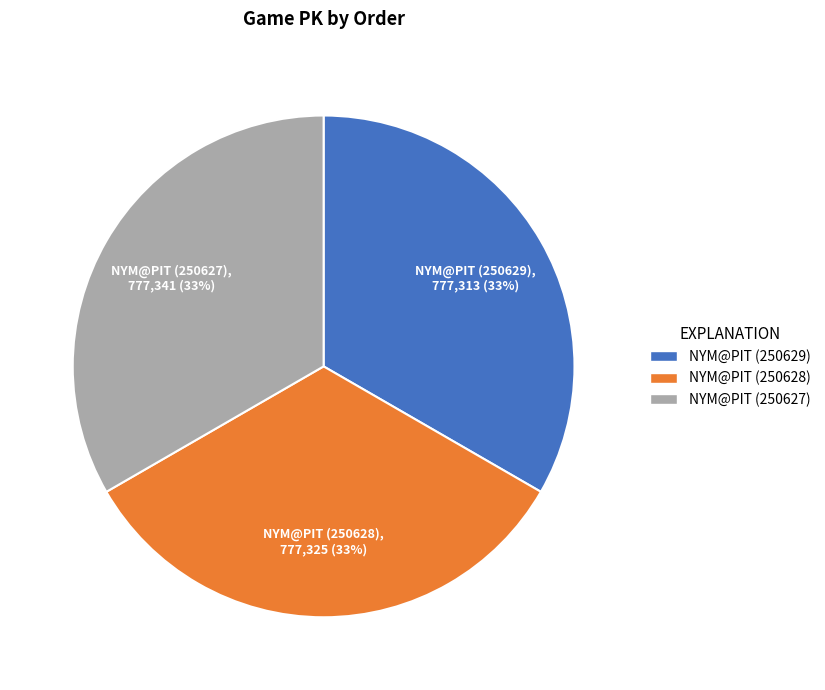

The NYM@PIT (250627) slice represents 33% of the pie. True or false?

True